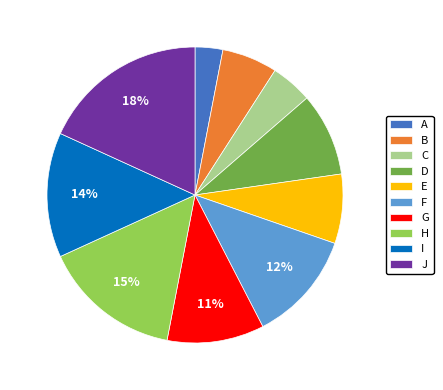

The B slice represents 21% of the pie. True or false?

False